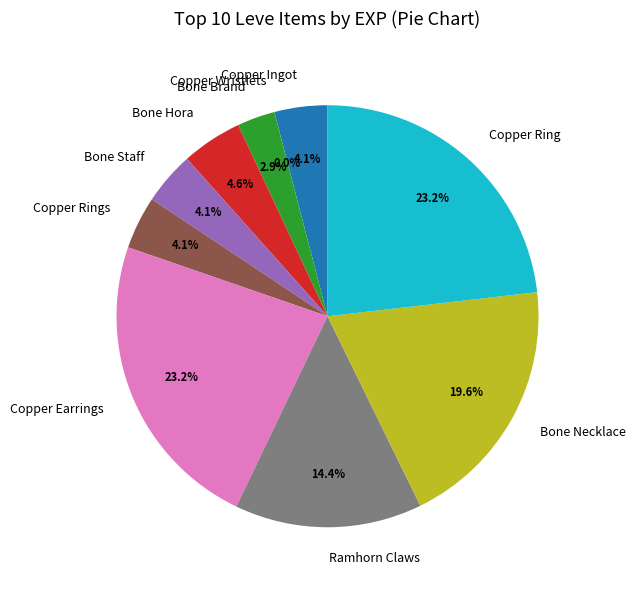

Does any single category account for the majority?

No